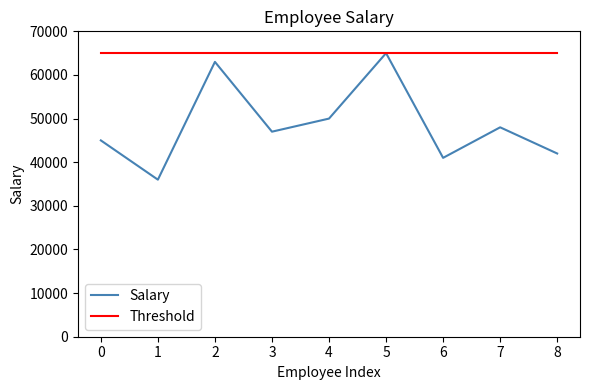

Which series has the largest total across all categories?

Threshold